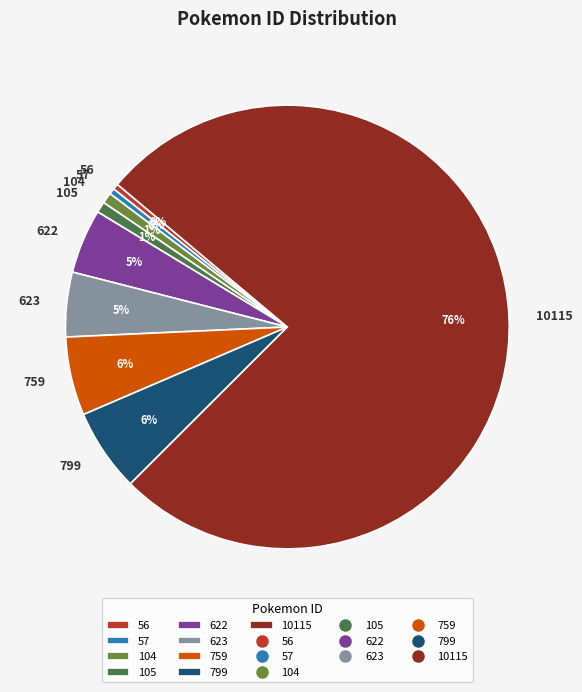

Is the sum of 105 and 104 greater than half?

No